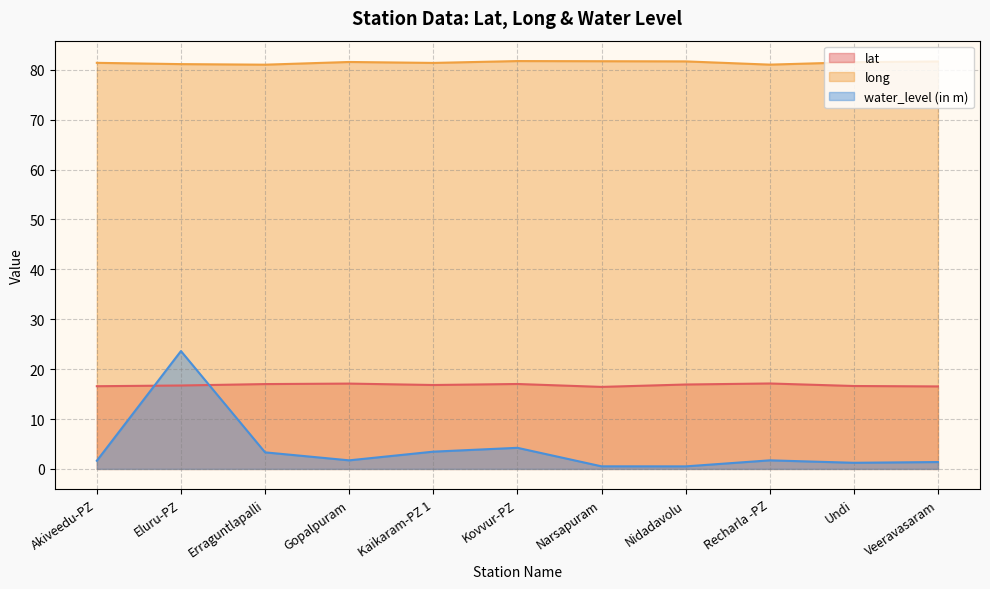

How many lines are shown in the chart?

3